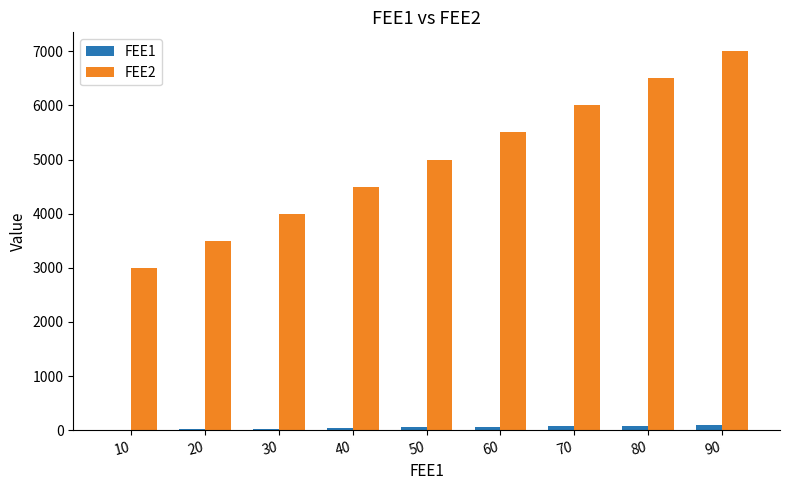

Which series has the largest total across all categories?

FEE2